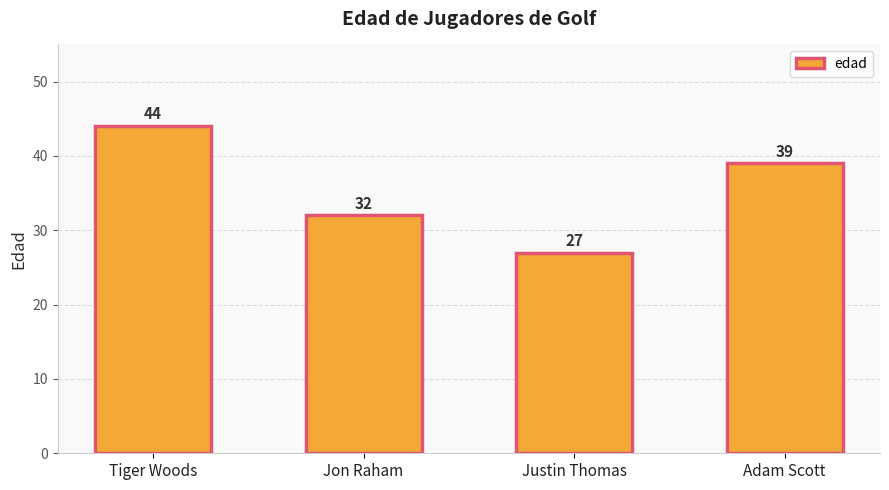

How many data points are less than 39?

2